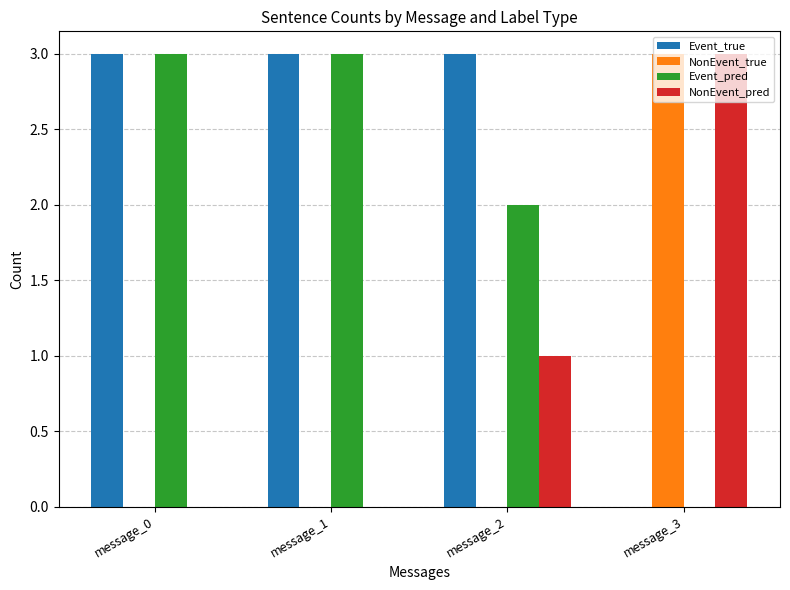

What is the maximum value for Event_pred?

3